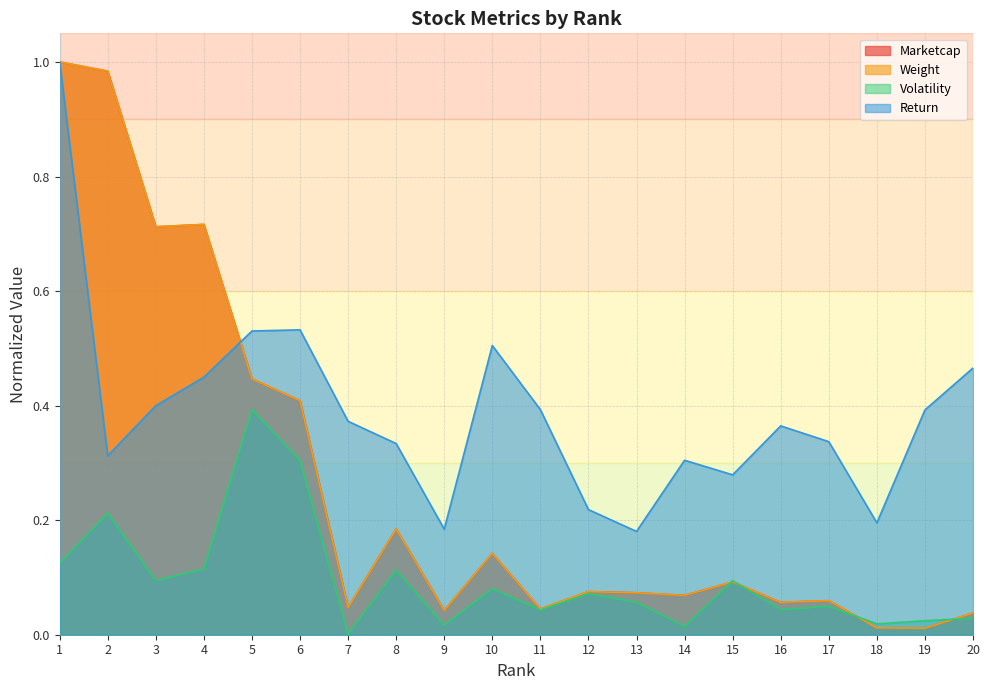

At which category is the sum across all series the highest?

1